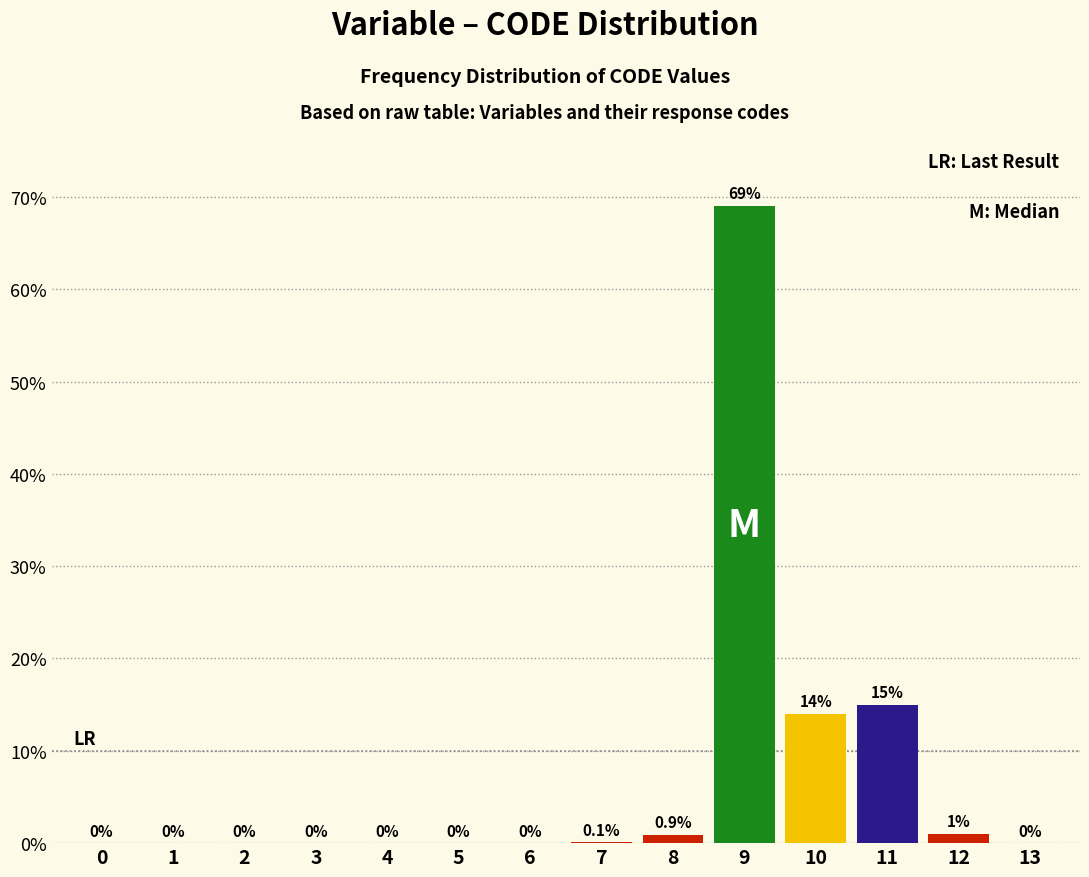

Reading left to right, list all the values displayed in this chart.

0=0.0	1=0.0	2=0.0	3=0.0	4=0.0	5=0.0	6=0.0	7=0.1	8=0.9	9=69.0	10=14.0	11=15.0	12=1.0	13=0.0